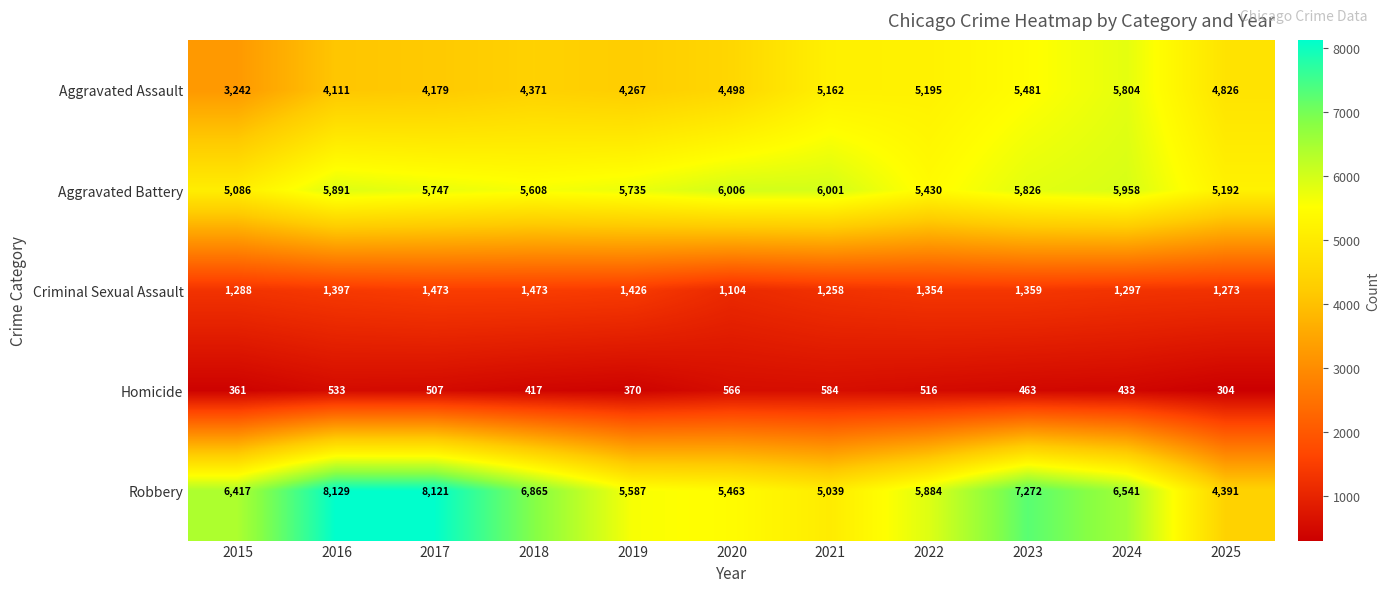

At which label is Aggravated Battery closest to 5546?

2018